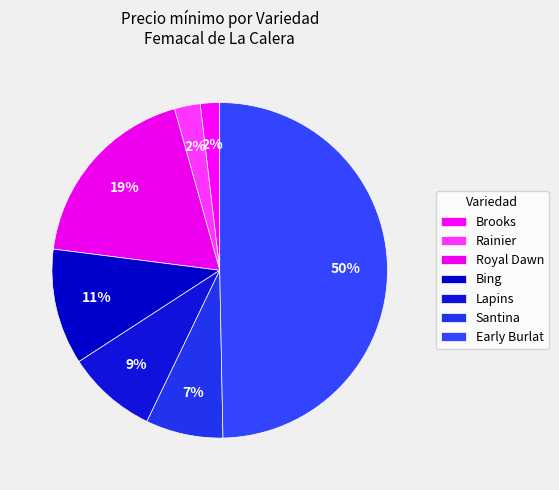

Which category has the smallest portion of the pie?

Brooks